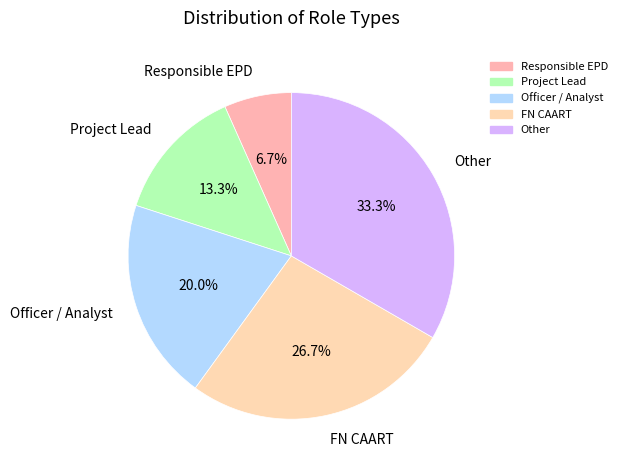

Rank the categories by value from lowest to highest.

Responsible EPD, Project Lead, Officer / Analyst, FN CAART, Other